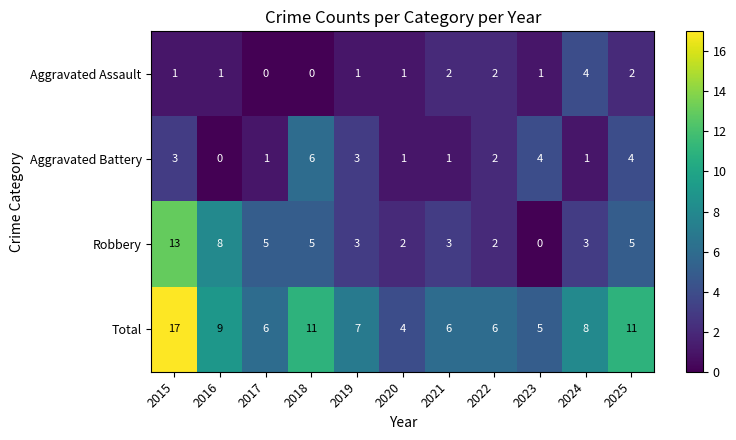

What is the sum of the Robbery values at 2017 and 2020?

7